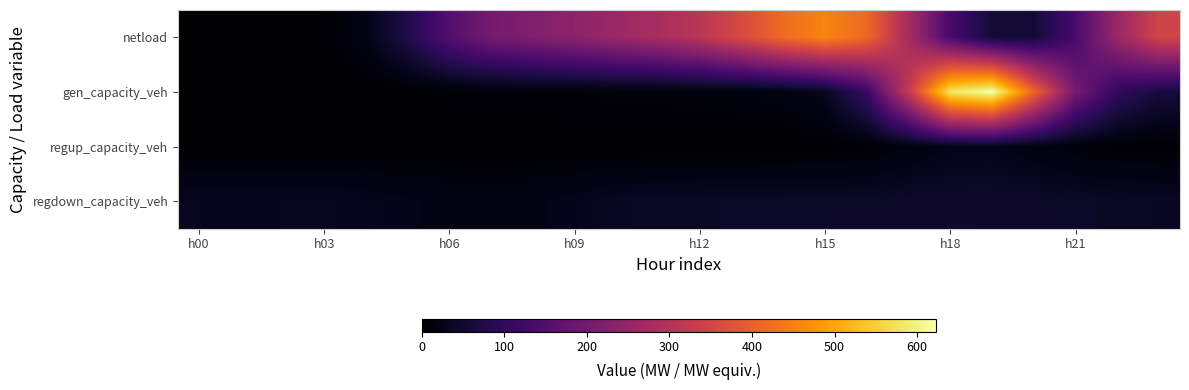

At which category is the sum across all series the highest?

h18